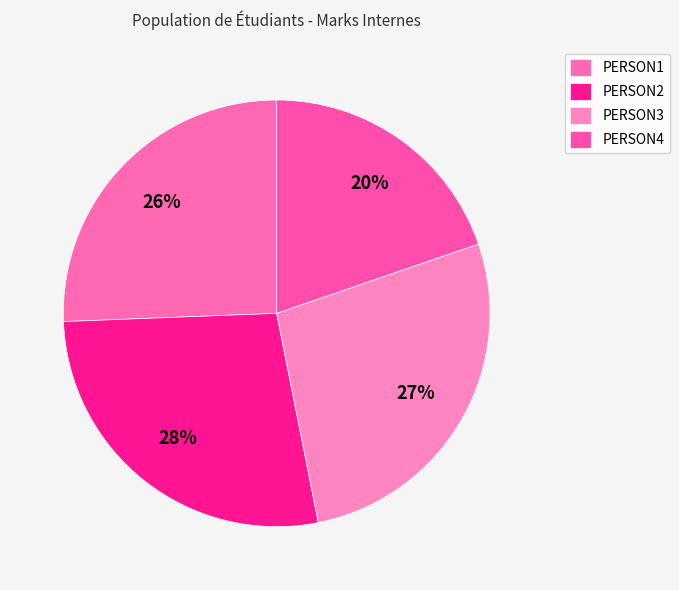

What percentage is the PERSON3 slice, to the nearest percent?

27%